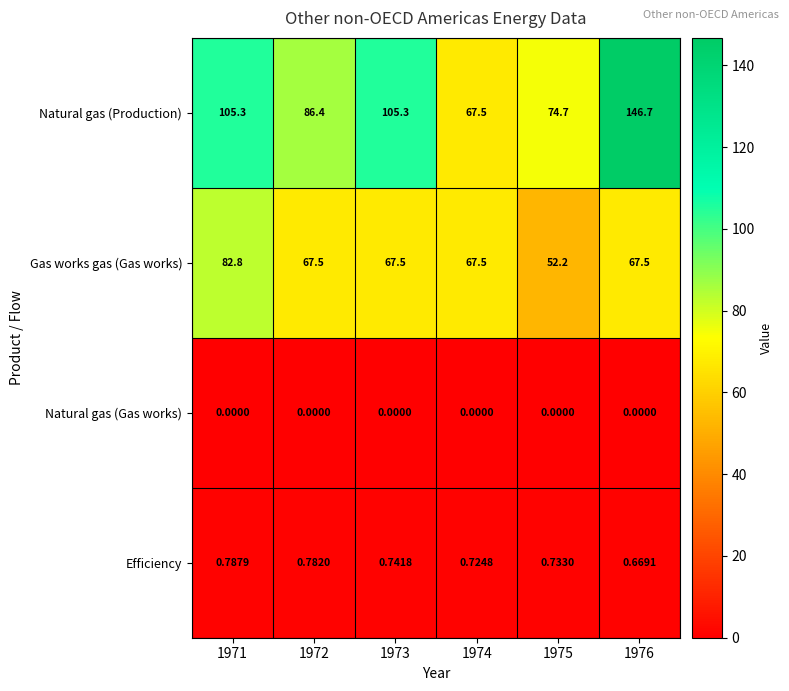

At how many categories does at least one series exceed 57?

6